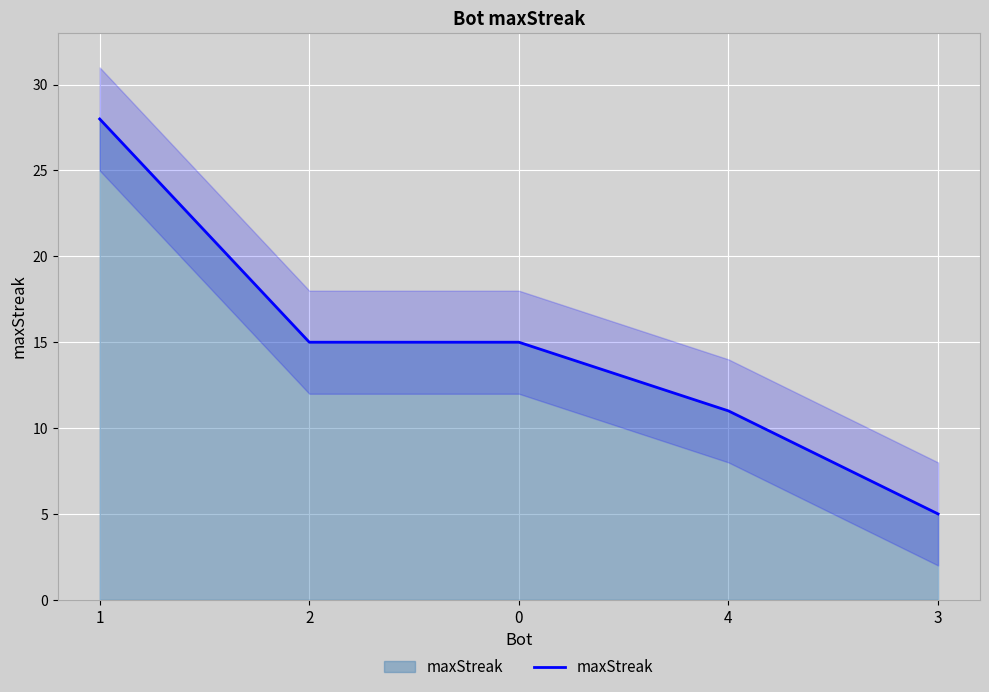

What is the sum of the values at 3 and 0?

20